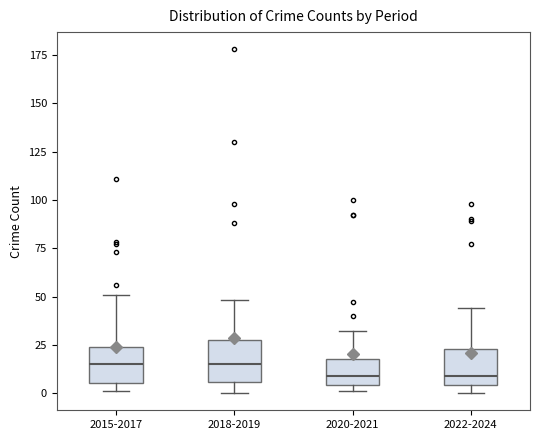

Reading left to right, transcribe this box plot: for each box, give where its median line is, the range the box spans, and where its two whiskers end, as read against the y-axis. The values are not printed on the chart, so give them approximately, as read against the axis.

2015-2017: median 15, box 5 to 25, whiskers 0 to 50
2018-2019: median 15, box 5 to 30, whiskers 0 to 50
2020-2021: median 10, box 5 to 20, whiskers 0 to 30
2022-2024: median 10, box 5 to 25, whiskers 0 to 45